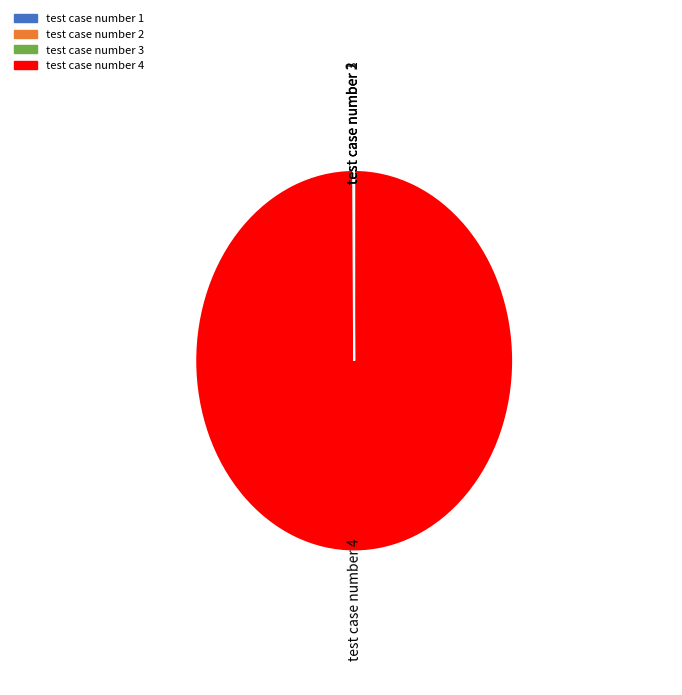

Is test case number 4 the majority of the pie?

Yes